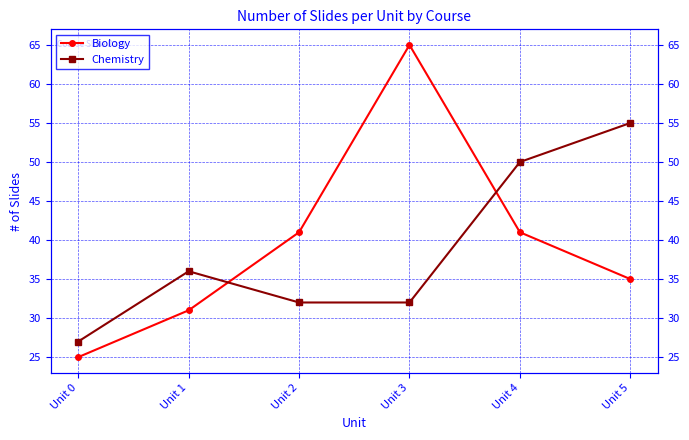

Rank the series by their maximum value, from highest to lowest.

Biology, Chemistry